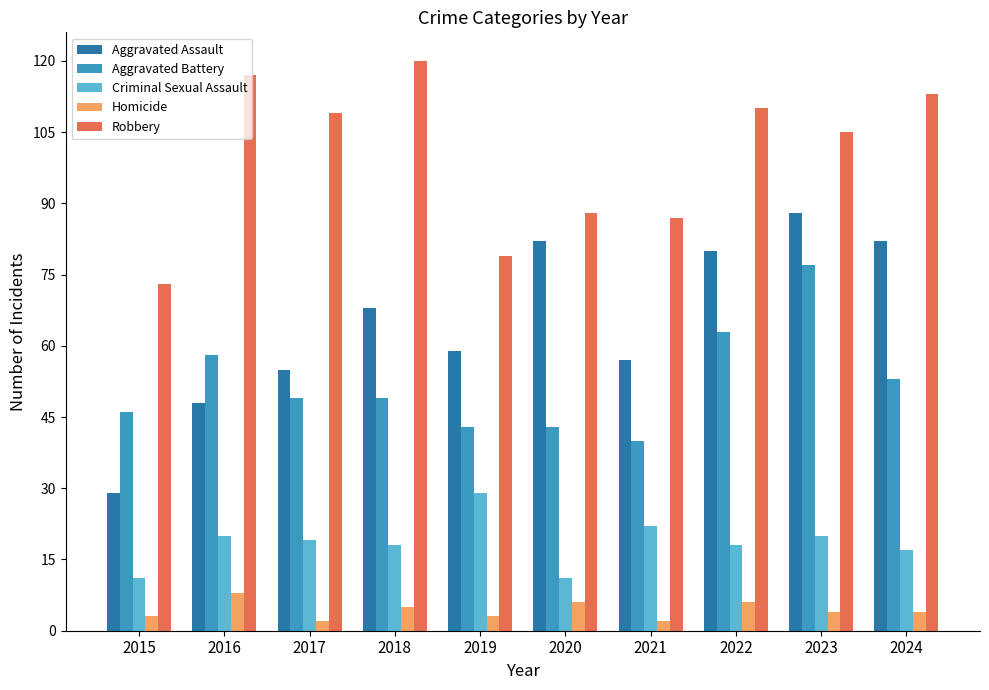

Between 2020 and 2022, which series saw the biggest shift?

Robbery